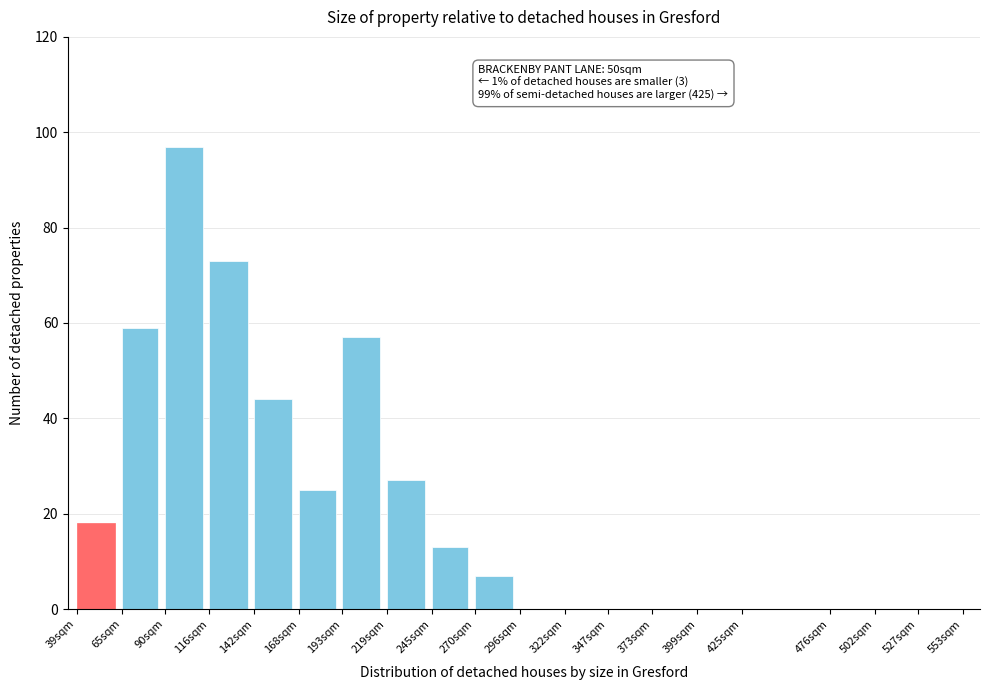

Reading right to left, list all the values displayed in this chart.

527sqm=0	502sqm=0	476sqm=0	425sqm=0	399sqm=0	373sqm=0	347sqm=0	322sqm=0	296sqm=0	270sqm=7	245sqm=13	219sqm=27	193sqm=57	168sqm=25	142sqm=44	116sqm=73	90sqm=97	65sqm=59	39sqm=18